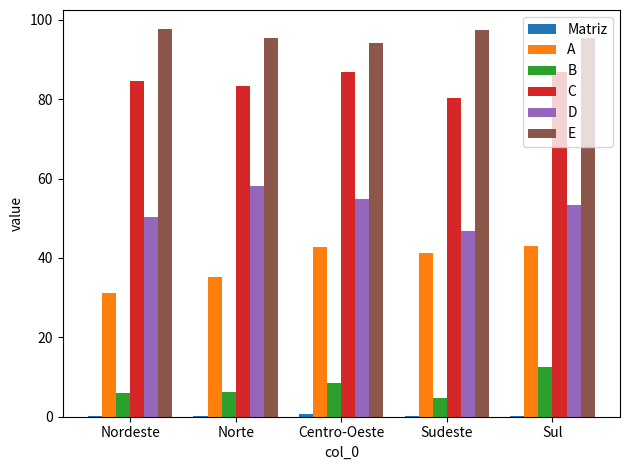

What is the highest value of the A series?

43.1